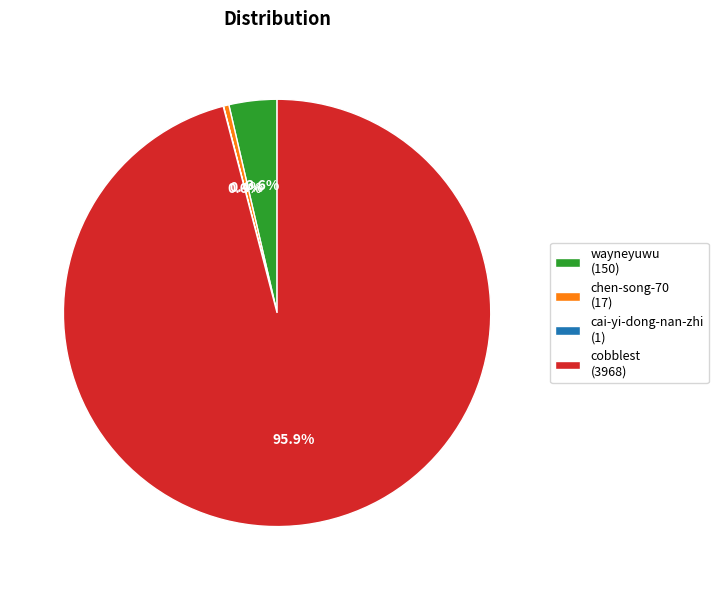

What is the majority slice?

cobblest